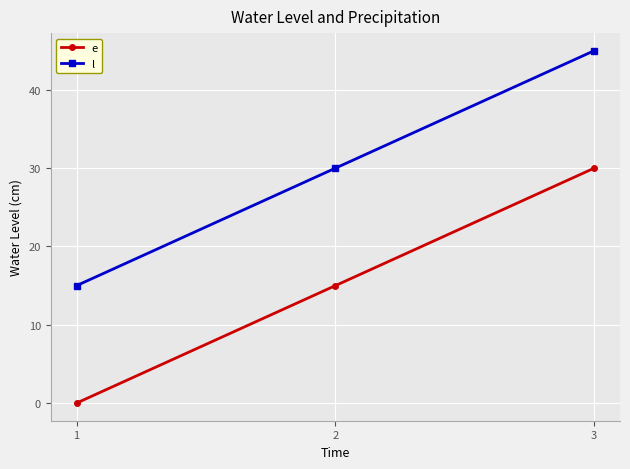

What is the value of the e point at the 2nd from the left?

15